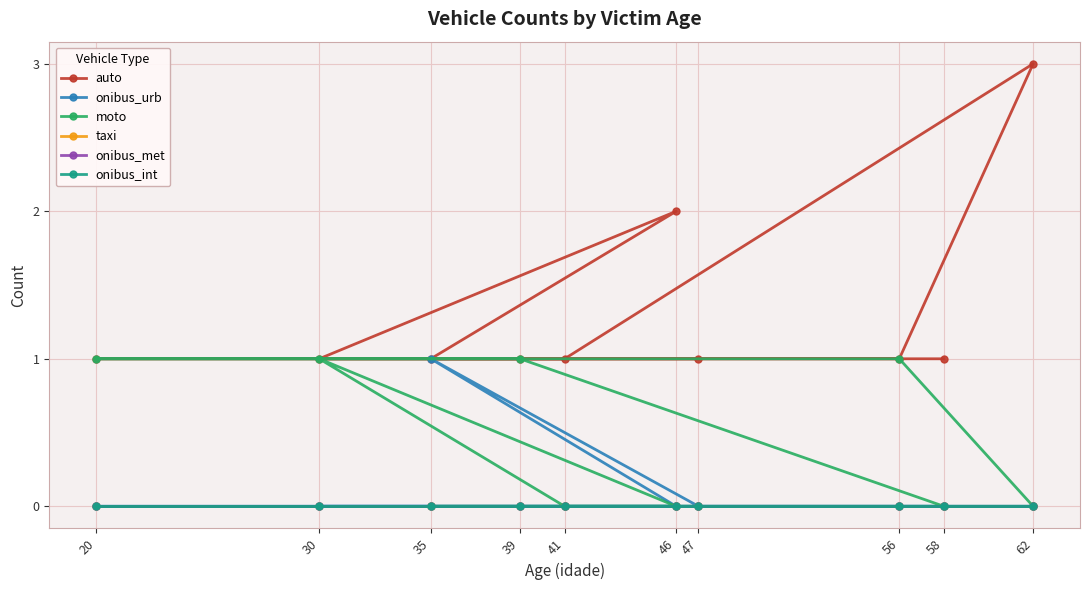

Which has a higher value, 46 or 47?

46